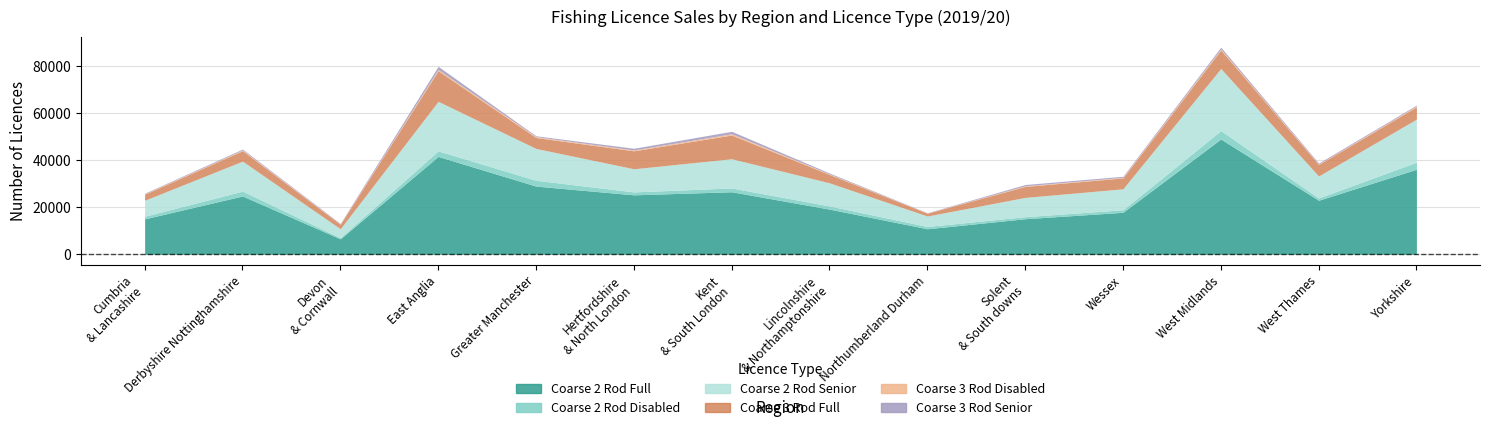

True or false: Coarse 3 Rod Senior has a value of 622 at Yorkshire.

False